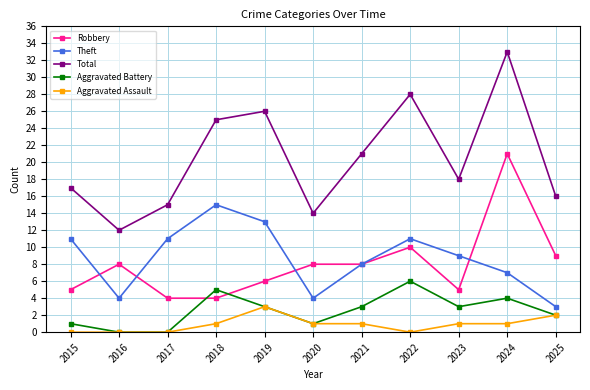

What is the difference between the second highest and minimum values in the Theft series?

10